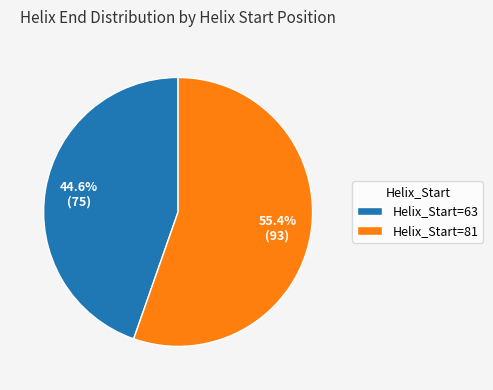

What is the majority slice?

Helix_Start=81